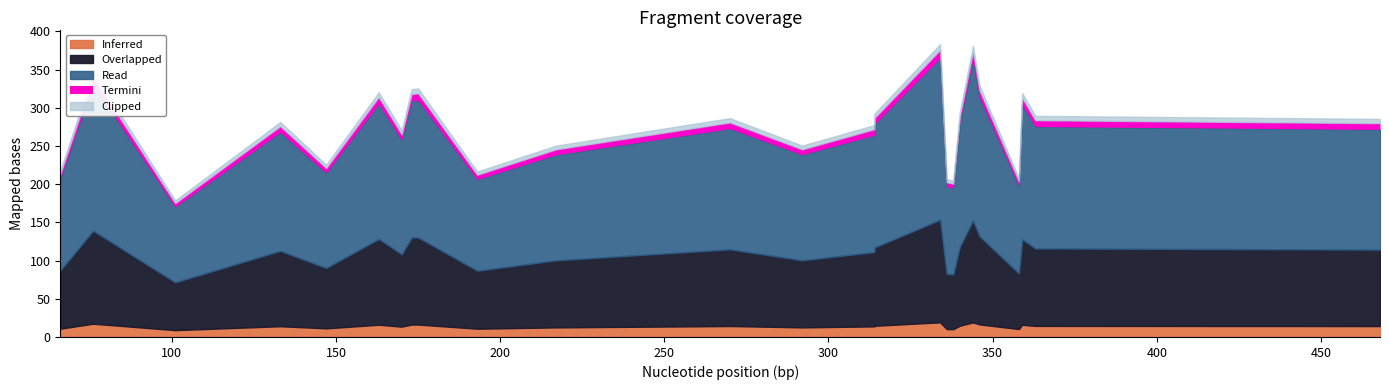

List the labels in order of value, smallest first.

101, 338, 336, 358, 193, 66, 147, 217, 292, 170, 314, 133, 468, 270, 363, 314, 340, 359, 163, 173, 175, 346, 76, 344, 334